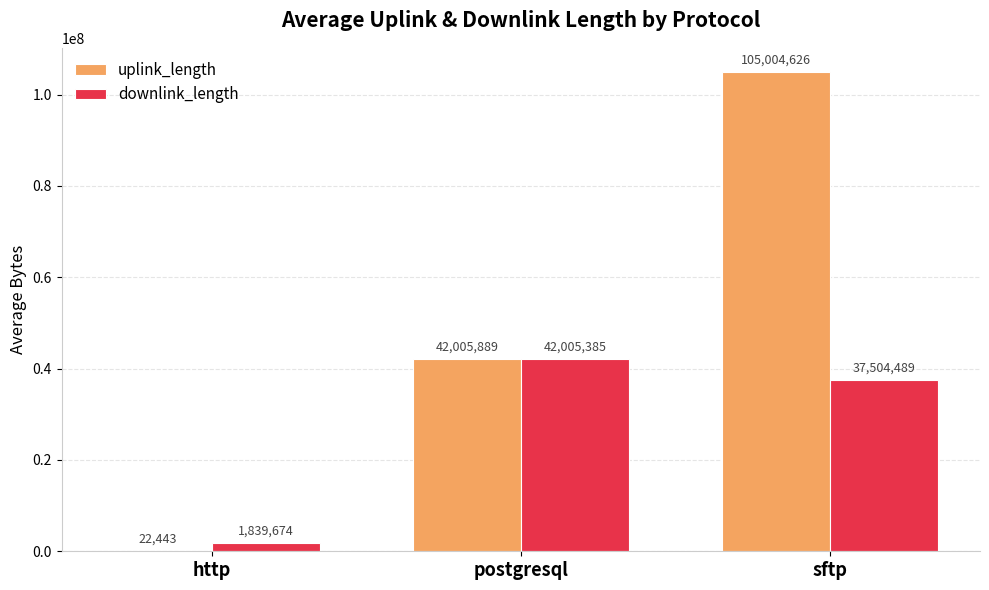

What is the total value across all series at http?

1862117.2